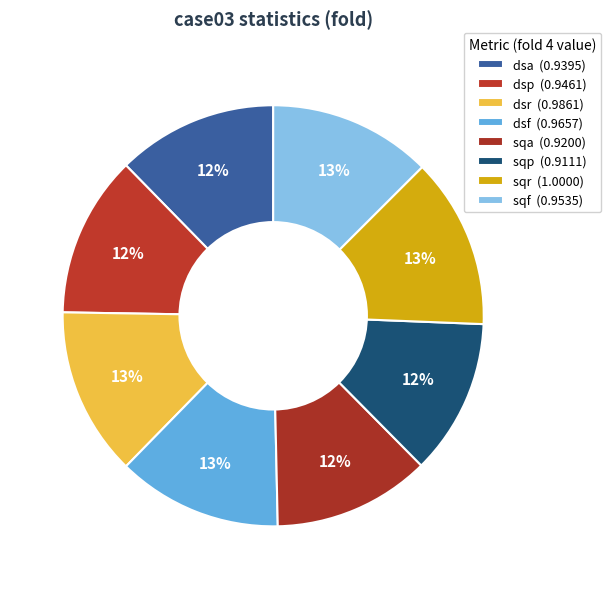

How much of the chart is everything except dsf?

87.3%